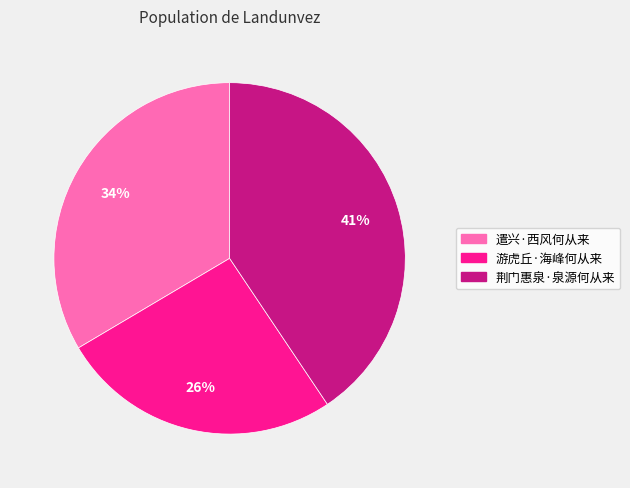

How many segments does this pie chart have?

3